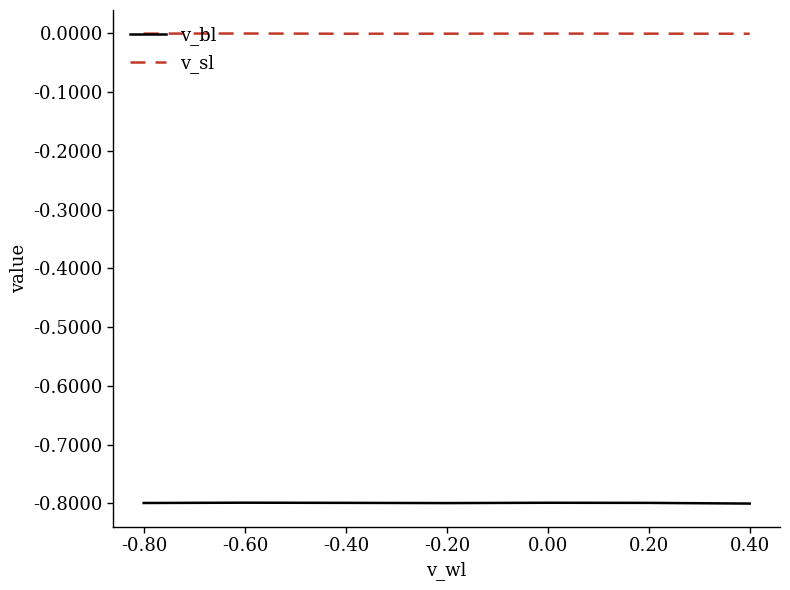

Which series has the largest range (max minus min)?

v_bl